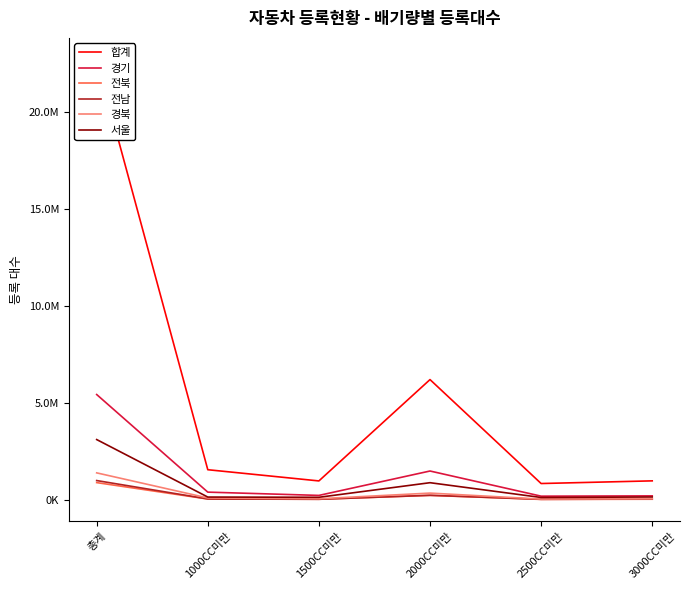

How many data points does each series have?

6